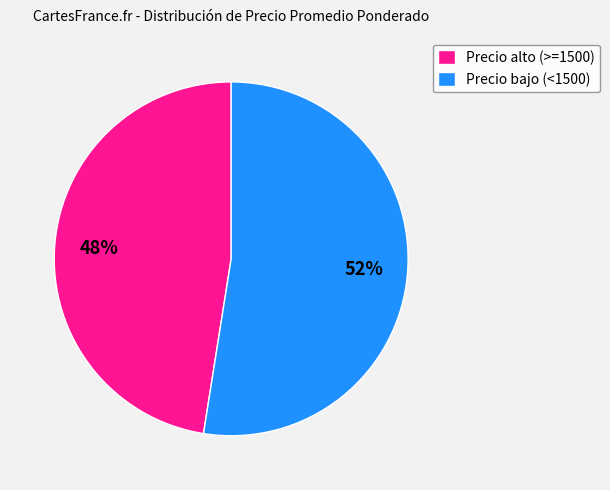

Approximately how many times larger is the value at Precio bajo (<1500) compared to Precio alto (>=1500)?

1.1